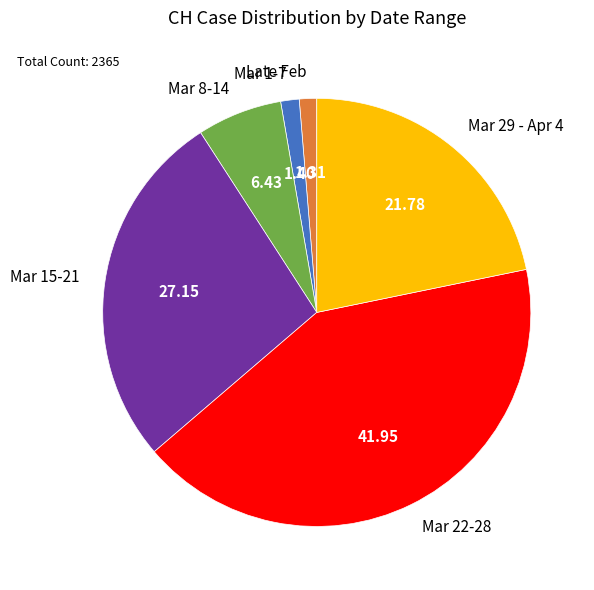

Which has a higher value, Mar 29 - Apr 4 or Mar 1-7?

Mar 29 - Apr 4